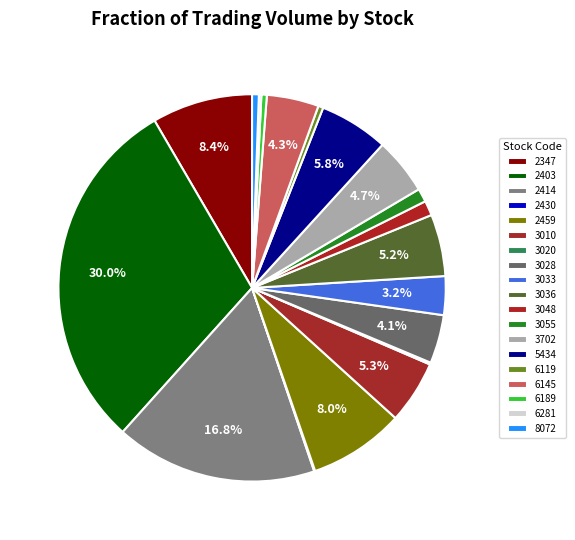

The 6189 slice represents 12% of the pie. True or false?

False